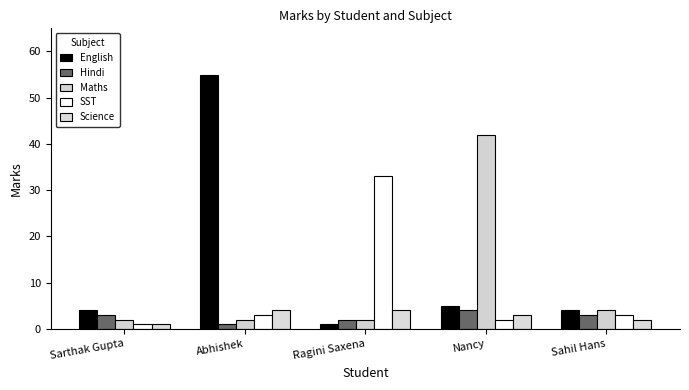

What is the greatest value displayed?

55